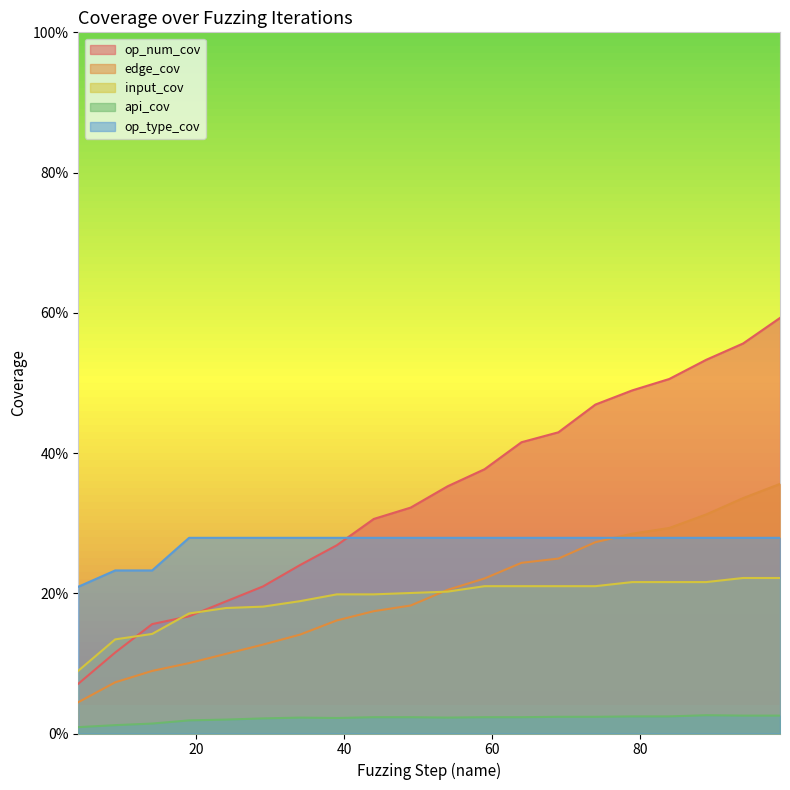

True or false: api_cov has more than 0 interior local peaks.

True